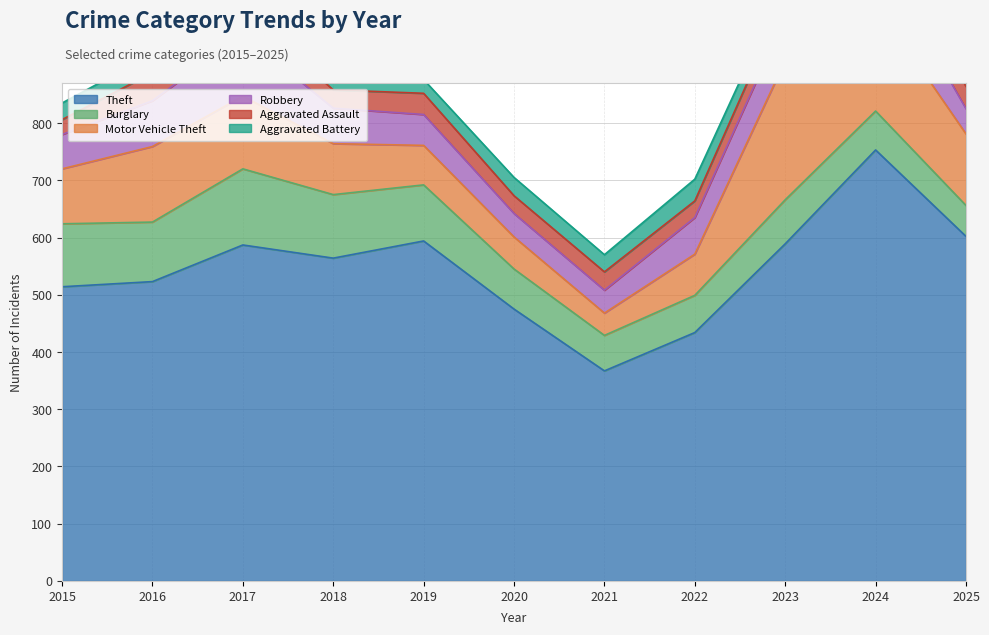

True or false: Motor Vehicle Theft and Theft cross at least once.

False